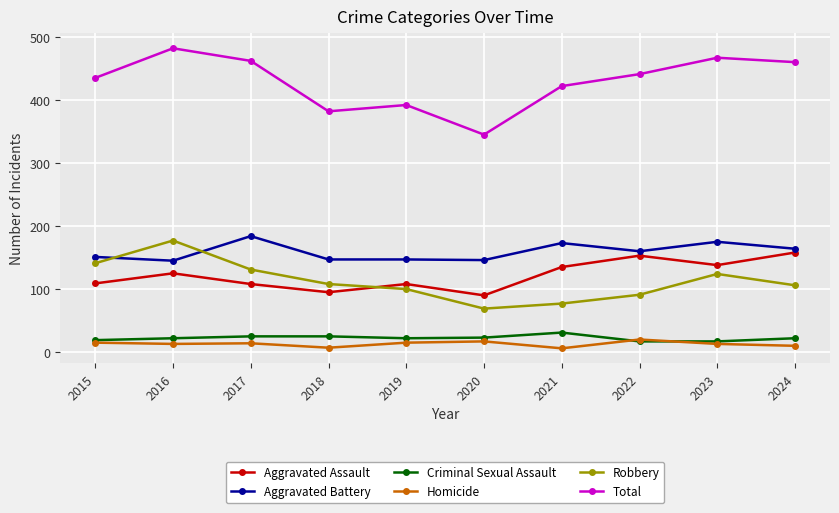

True or false: Robbery has more than 0 interior local peaks.

True